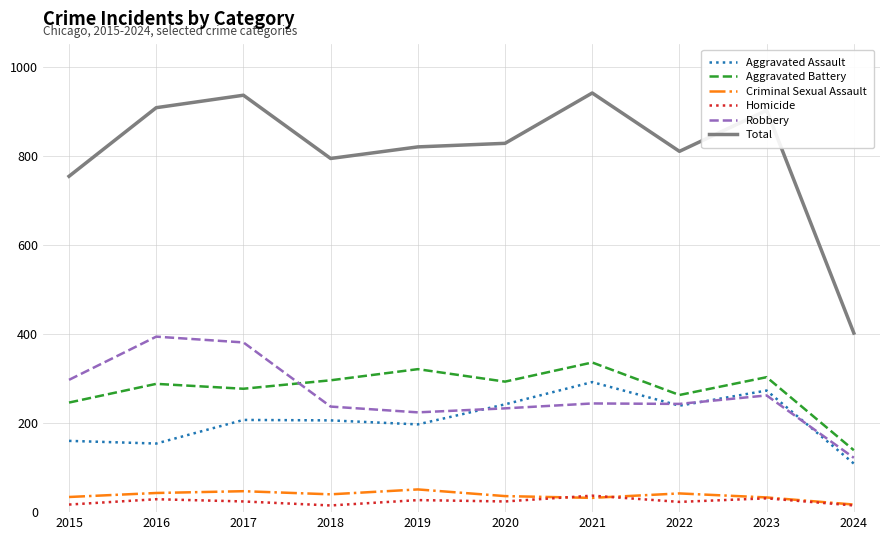

True or false: Criminal Sexual Assault has a value of 42 at 2022.

True